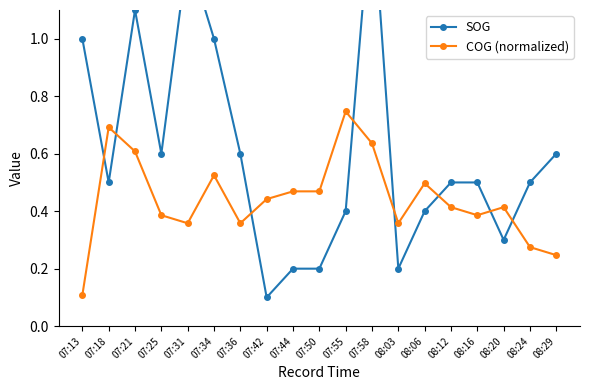

Does the chart have visible grid lines?

No